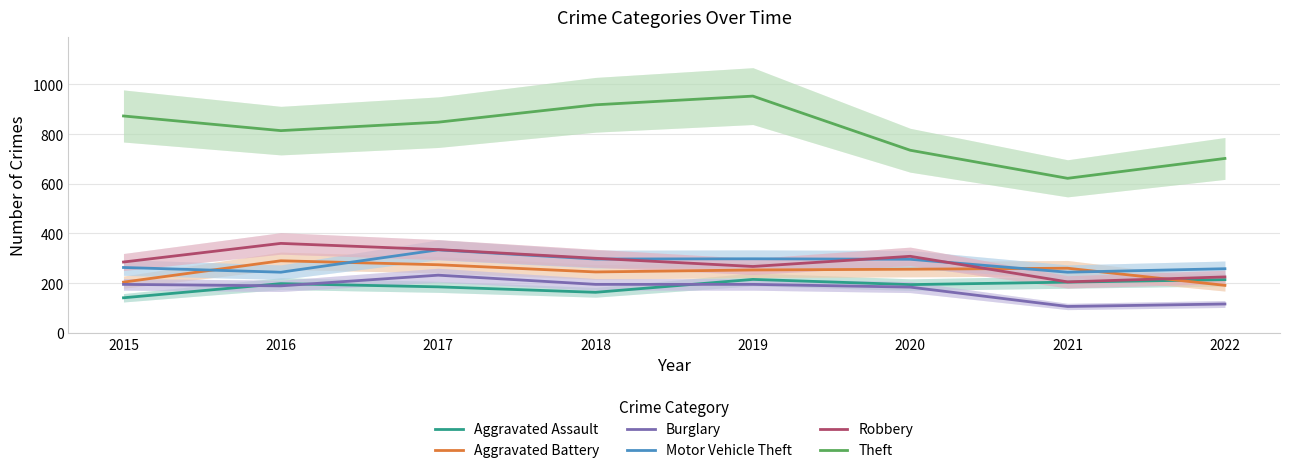

True or false: Theft and Robbery cross at least once.

False